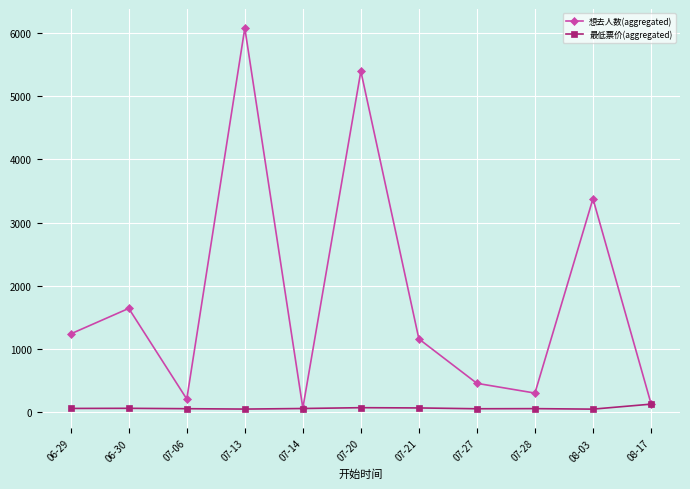

Rank the series by their average value, from highest to lowest.

想去人数(aggregated), 最低票价(aggregated)